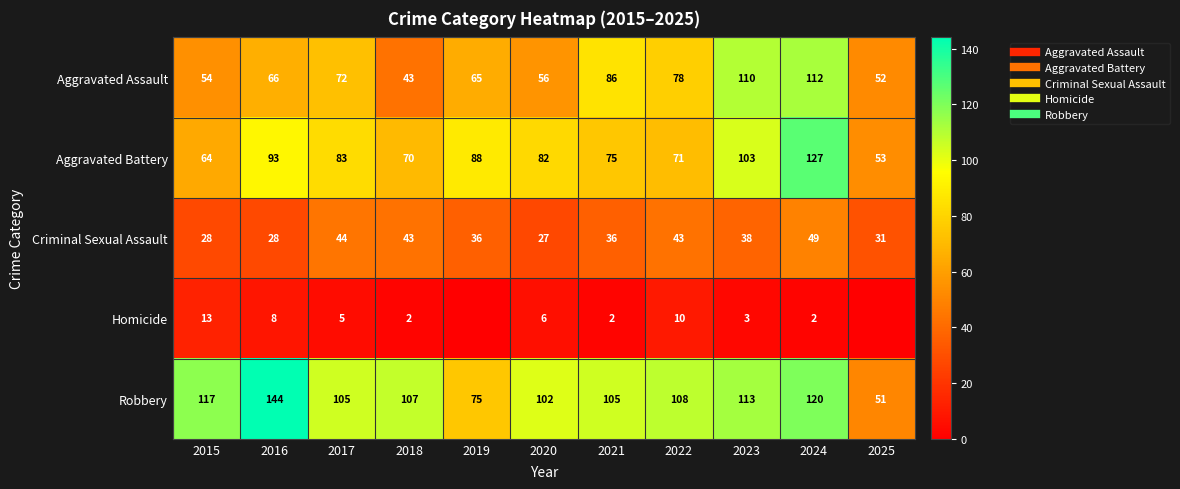

The Criminal Sexual Assault series shows 44 at 2020. True or false?

False